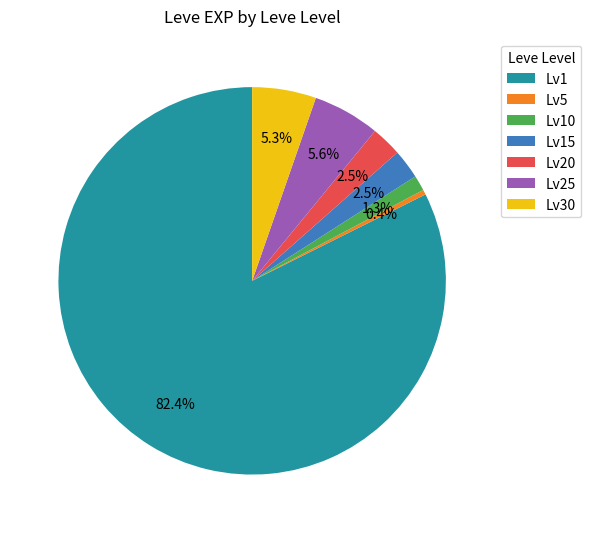

How many segments does this pie chart have?

7